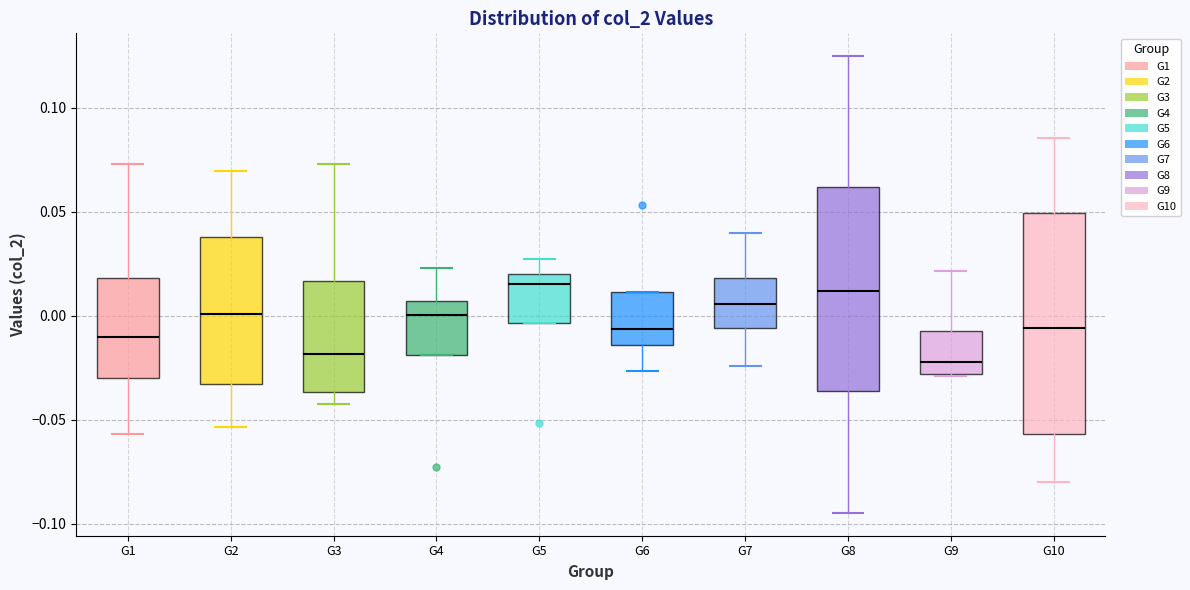

Reading left to right, transcribe this box plot: for each box, give where its median line is, the range the box spans, and where its two whiskers end, as read against the y-axis. The values are not printed on the chart, so give them approximately, as read against the axis.

G1: median -0.010, box -0.030 to 0.020, whiskers -0.055 to 0.075
G2: median 0.000, box -0.035 to 0.040, whiskers -0.055 to 0.070
G3: median -0.020, box -0.035 to 0.015, whiskers -0.045 to 0.075
G4: median 0.000, box -0.020 to 0.005, whiskers -0.020 to 0.025
G5: median 0.015, box -0.005 to 0.020, whiskers -0.005 to 0.025
G6: median -0.005, box -0.015 to 0.010, whiskers -0.025 to 0.010
G7: median 0.005, box -0.005 to 0.020, whiskers -0.025 to 0.040
G8: median 0.010, box -0.035 to 0.060, whiskers -0.095 to 0.125
G9: median -0.020, box -0.030 to -0.005, whiskers -0.030 to 0.020
G10: median -0.005, box -0.055 to 0.050, whiskers -0.080 to 0.085